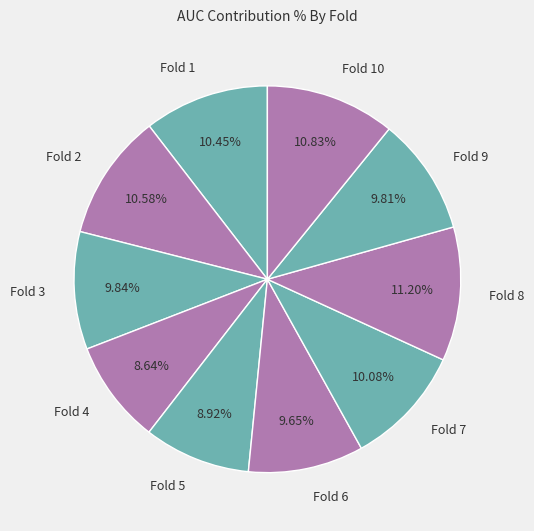

Does Fold 3 account for over 50% of the chart?

No